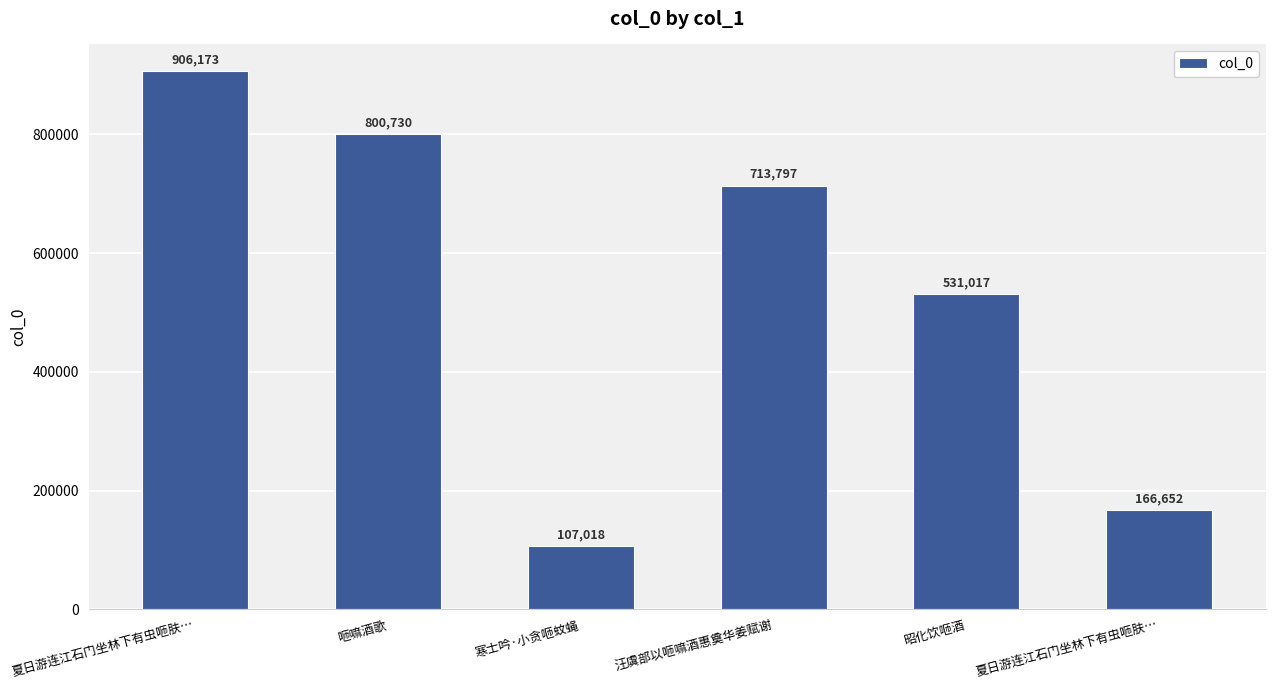

How many series are shown in this chart?

1